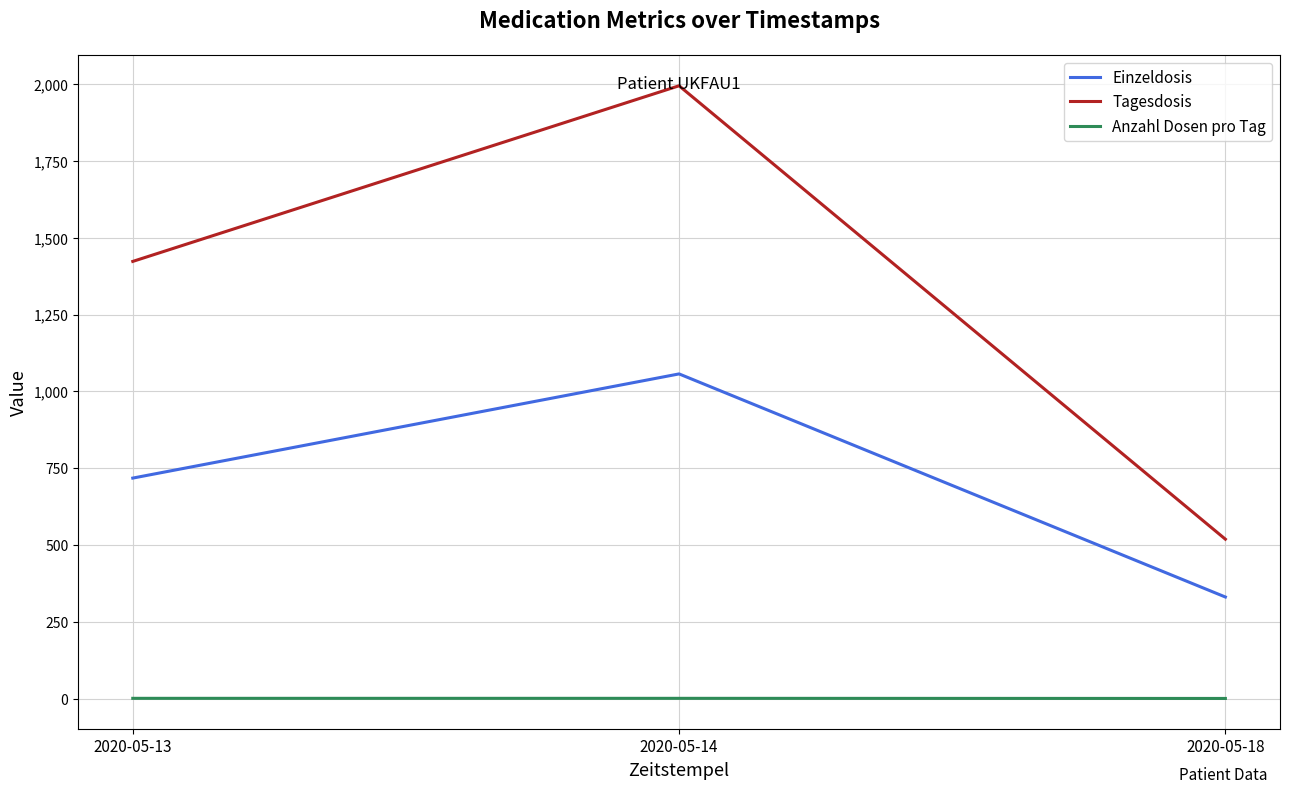

Which series has the largest range (max minus min)?

Tagesdosis